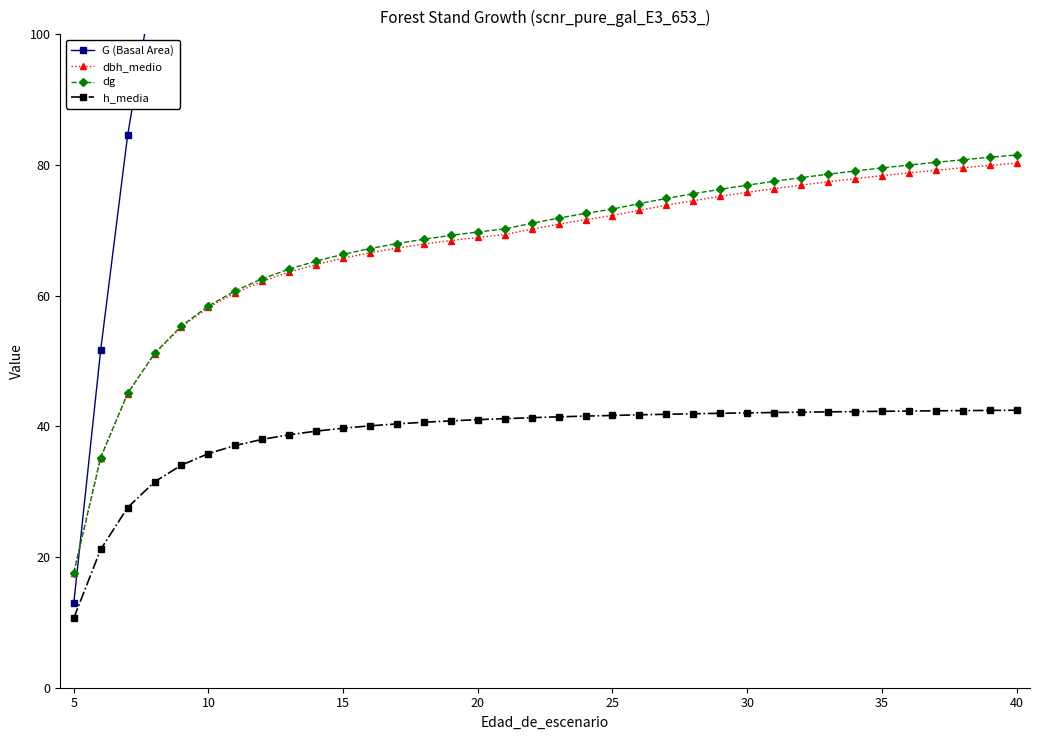

What is the maximum value for dg?

81.5